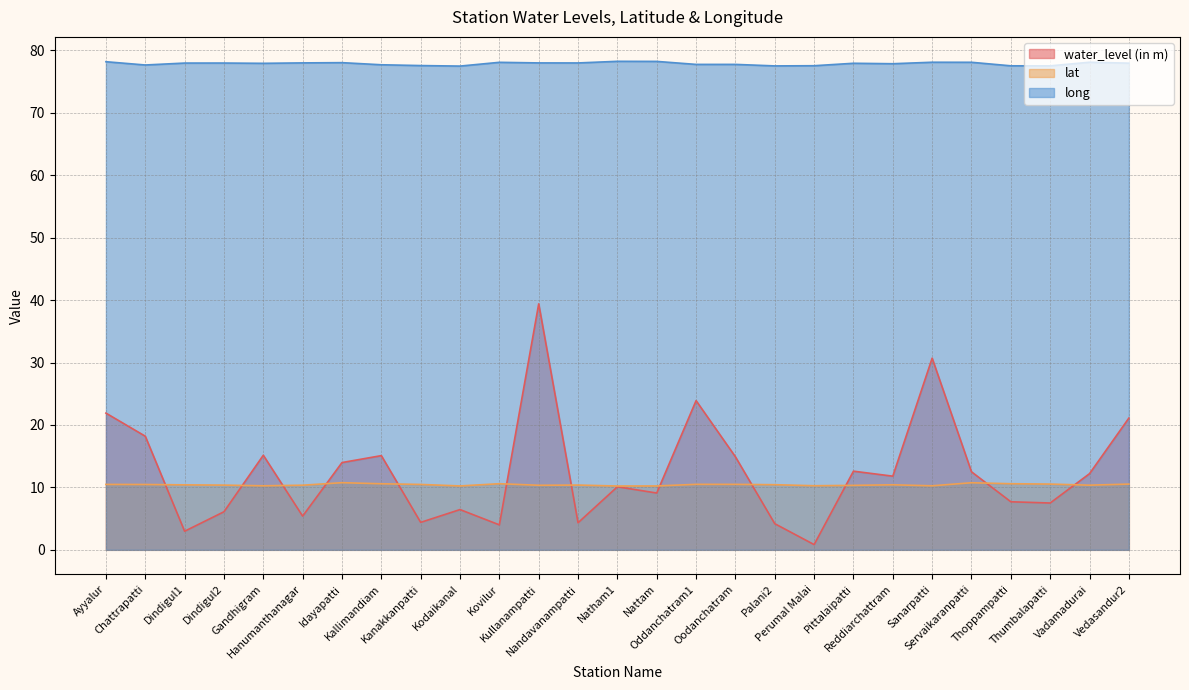

What is the approximate value of long at Chattrapatti?

77.7